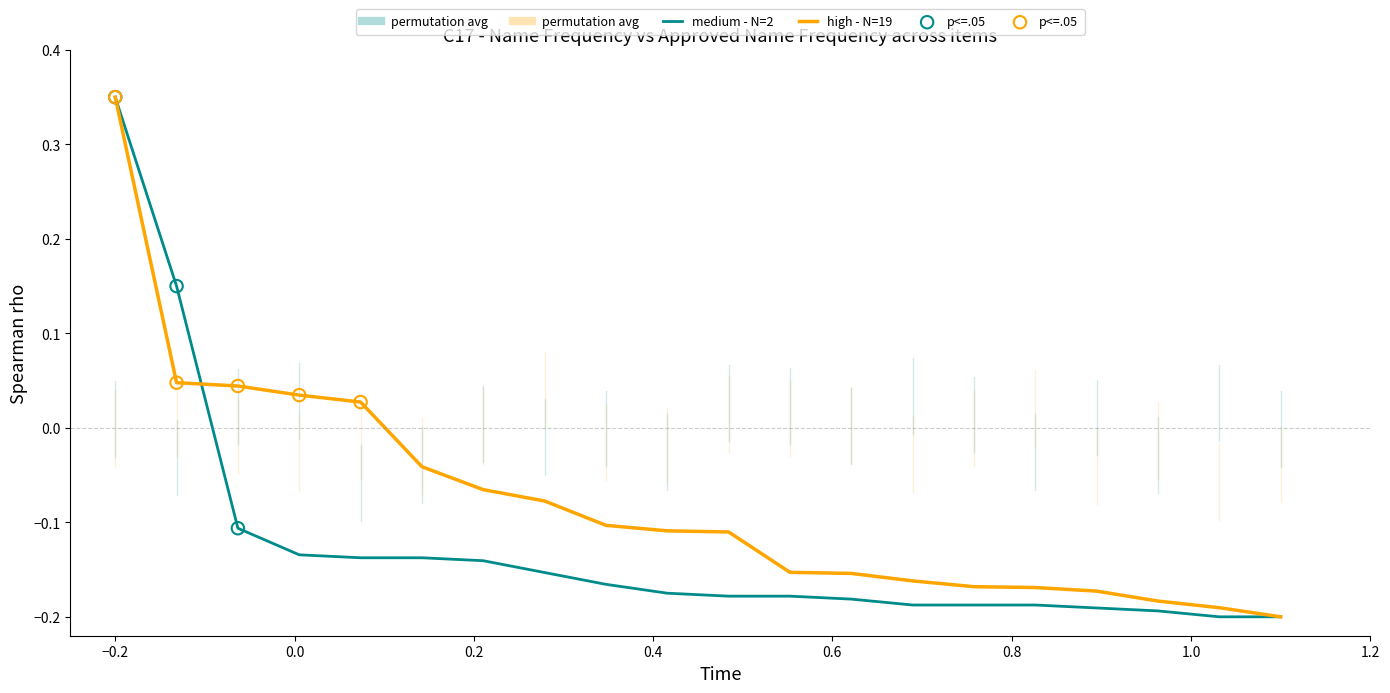

At how many categories does at least one series exceed 0?

5